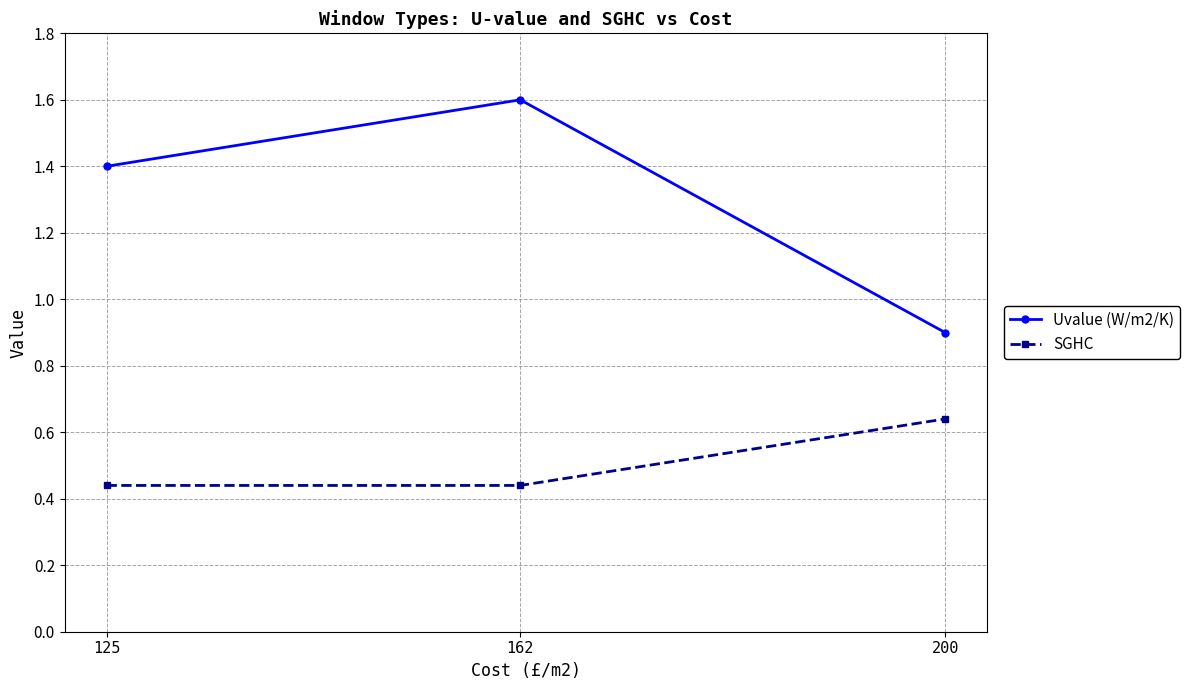

How many SGHC values are between 0 and 1?

3